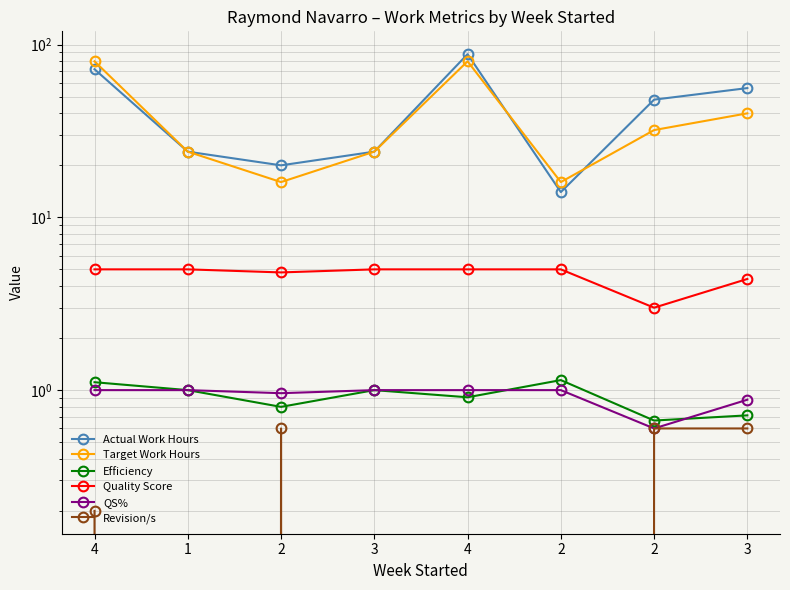

The Quality Score series shows 2.3 at 1. True or false?

False